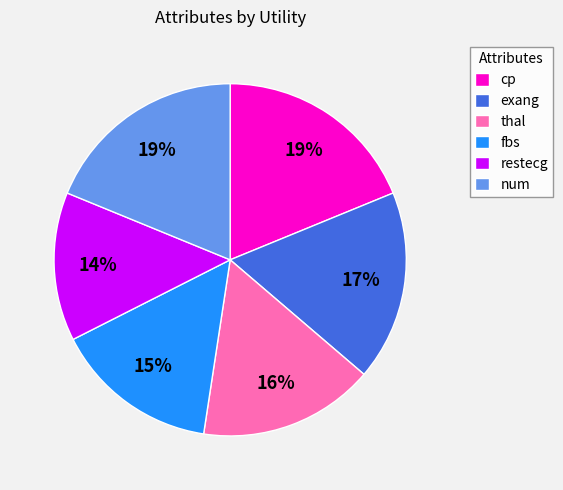

Combined, do fbs and num account for over 50%?

No